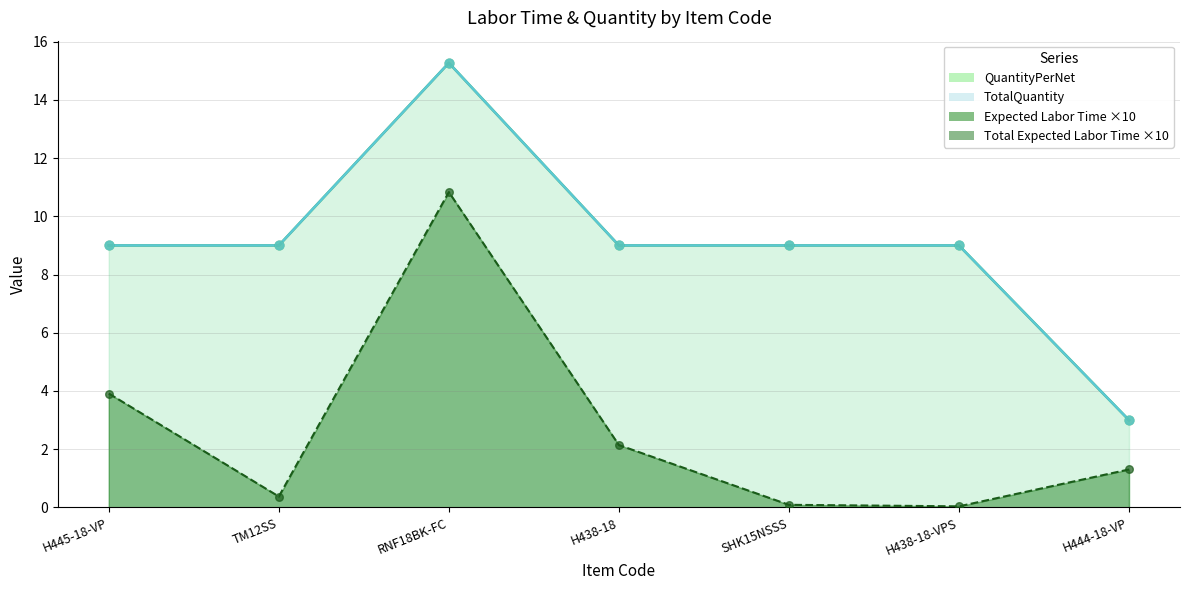

Which series contains the lowest Y value?

Expected Labor Time